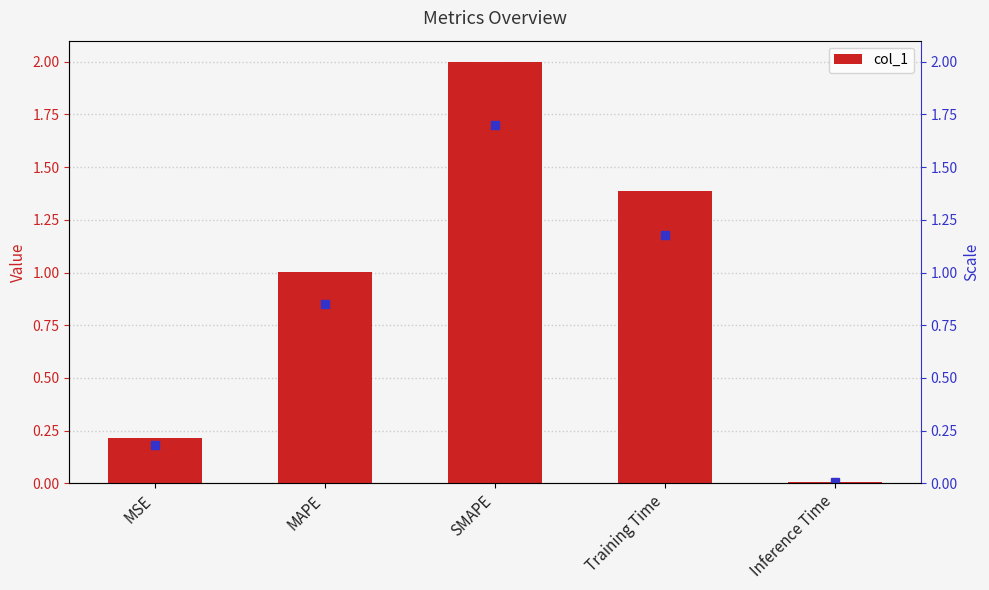

Is it true that the value at Training Time is 1.4?

True